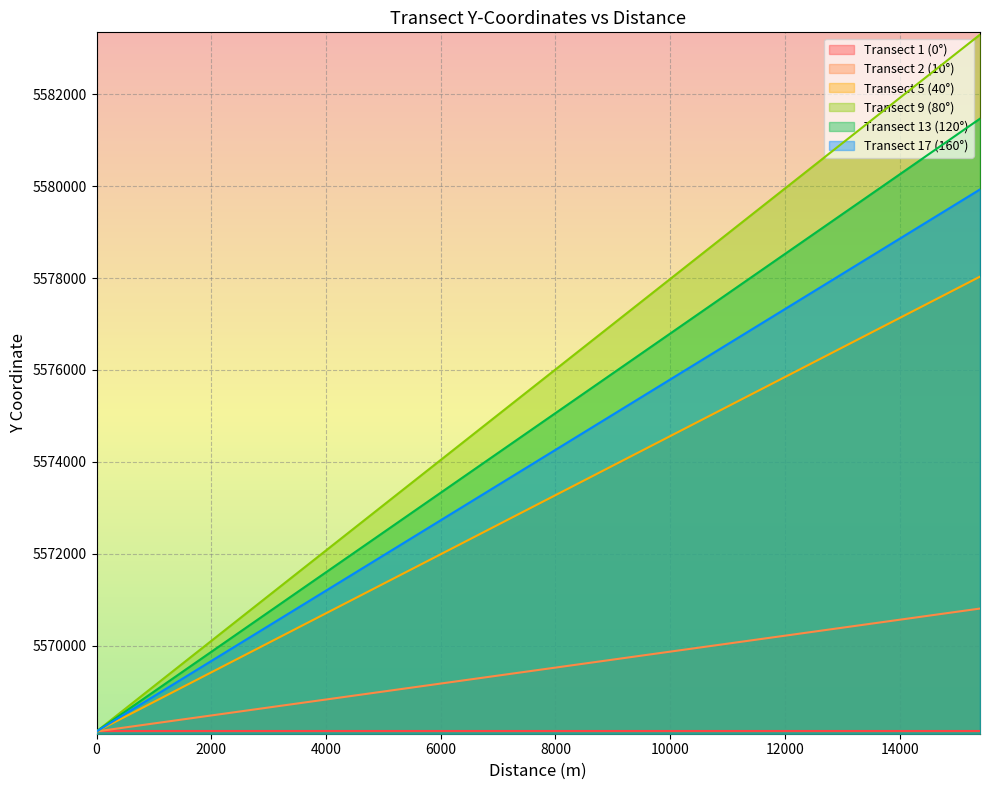

Which series has the largest range (max minus min)?

Transect 9 (80°)